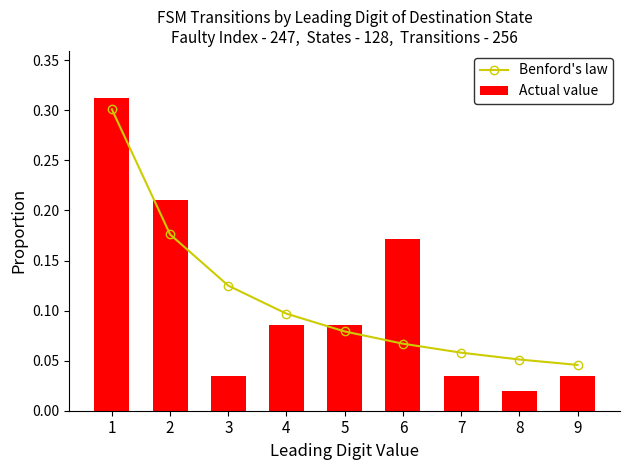

List the series in order of their overall mean, highest first.

Benford's law, Actual value